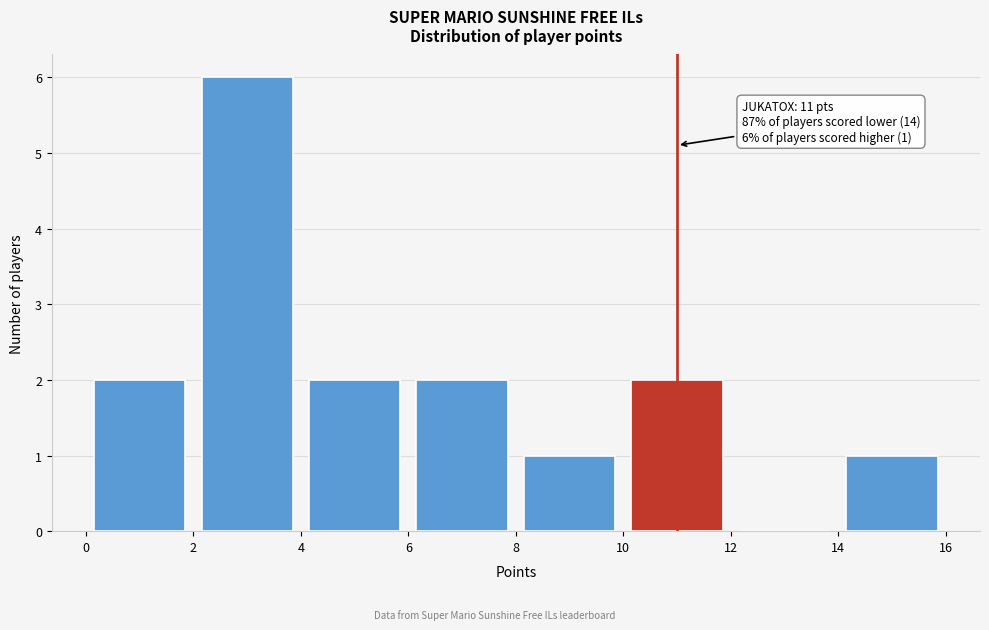

Over which range of the x-axis is the bar tallest?

2 to 4